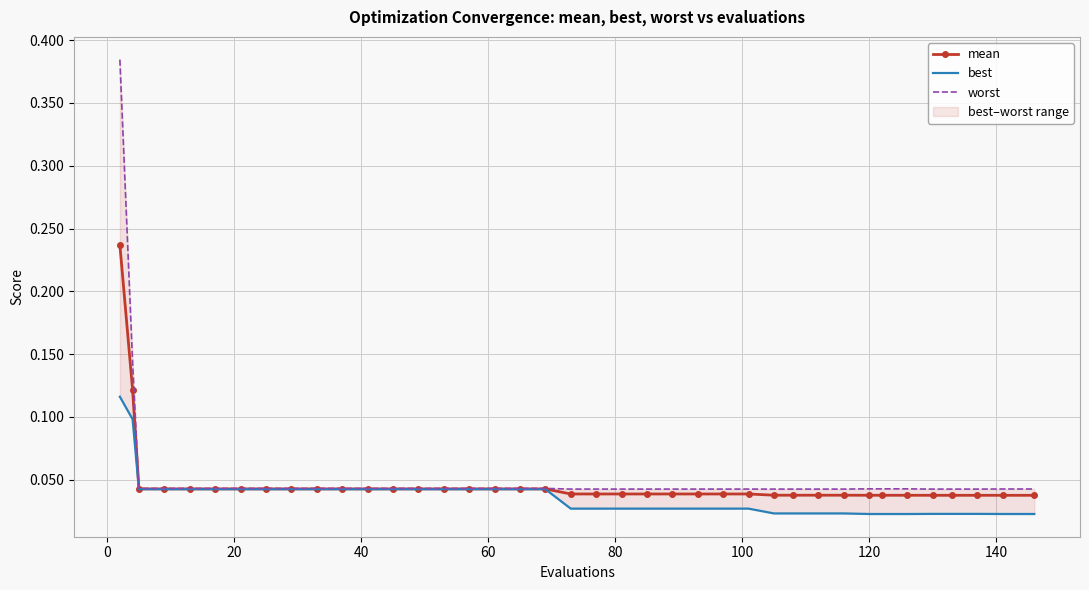

How many mean values are between 0 and 1?

39